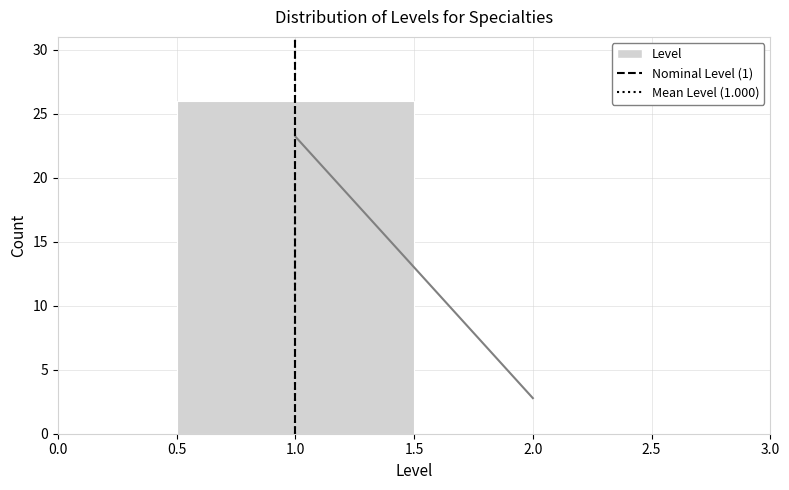

Reading left to right, transcribe this chart: for each bar, give the range it covers on the x-axis and its height. The values are not printed on the chart, so give them approximately, as read against the axis.

0.5 to 1.5: 26
1.5 to 2.5: 0